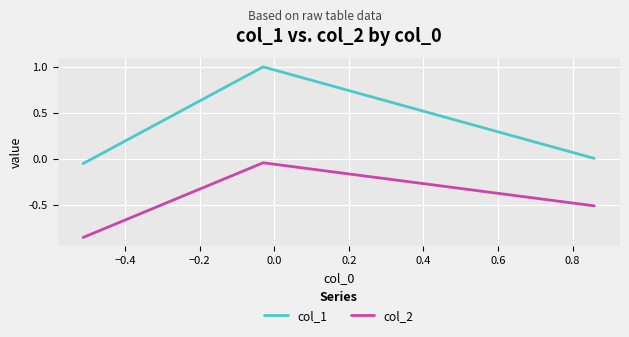

Which series has the widest spread of values?

col_1